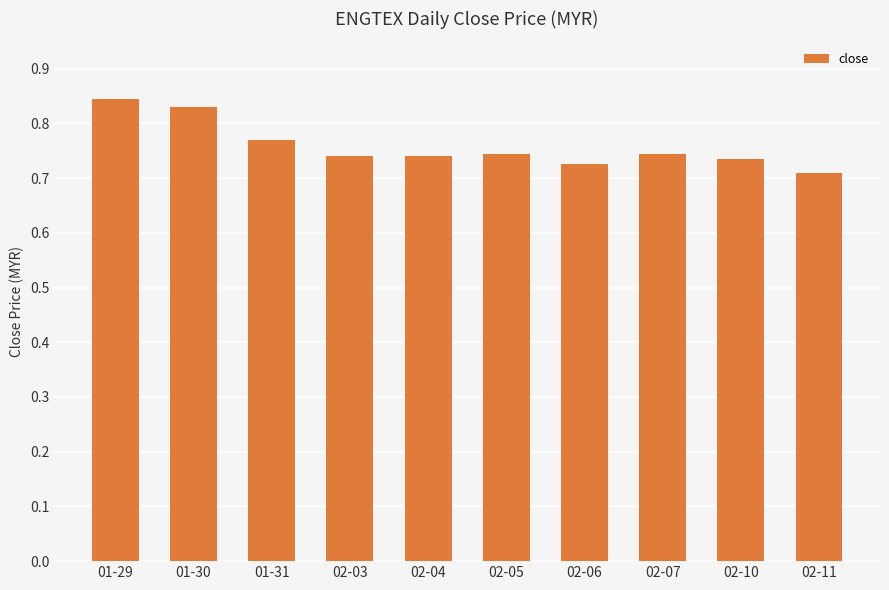

What is the change in value from 01-29 to 01-31?

-0.1